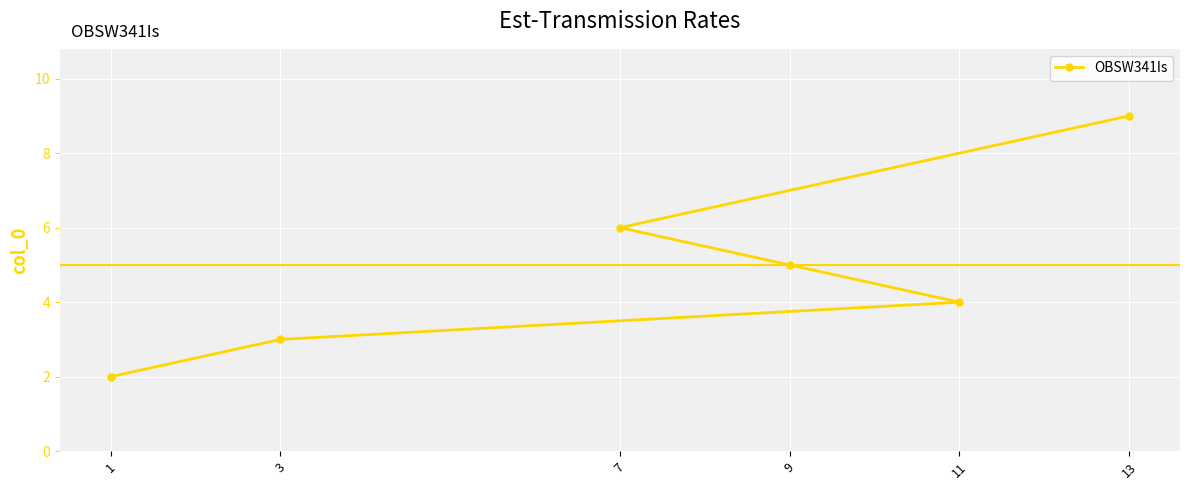

Reading left to right, what are all the values shown in this chart?

1=2	3=3	7=6	9=5	11=4	13=9